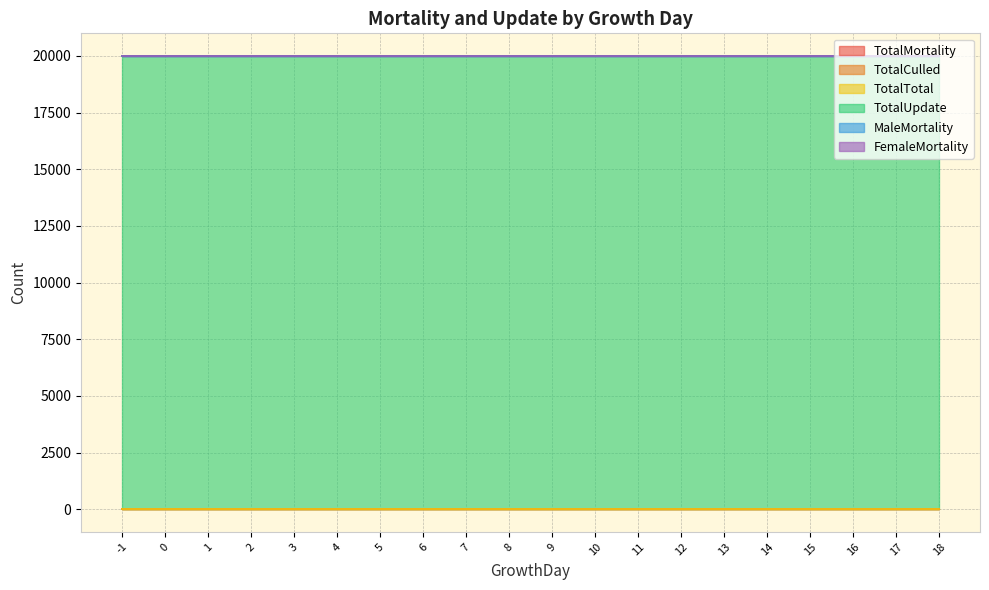

Rank the series at 4 from highest to lowest value.

TotalUpdate, TotalMortality, TotalCulled, TotalTotal, MaleMortality, FemaleMortality